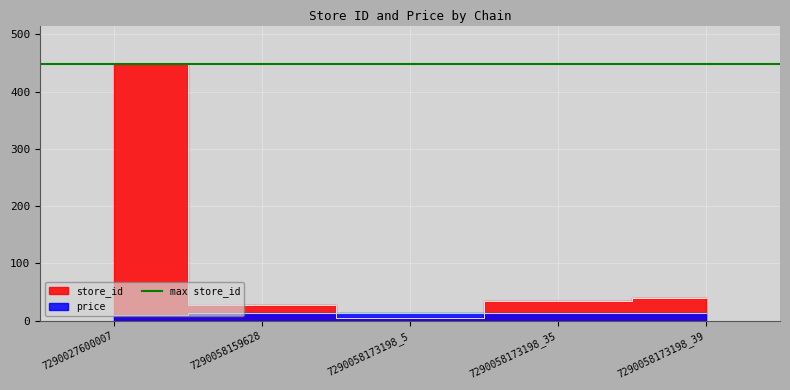

What is the value of the store_id point at the 1st from the left?

448.0